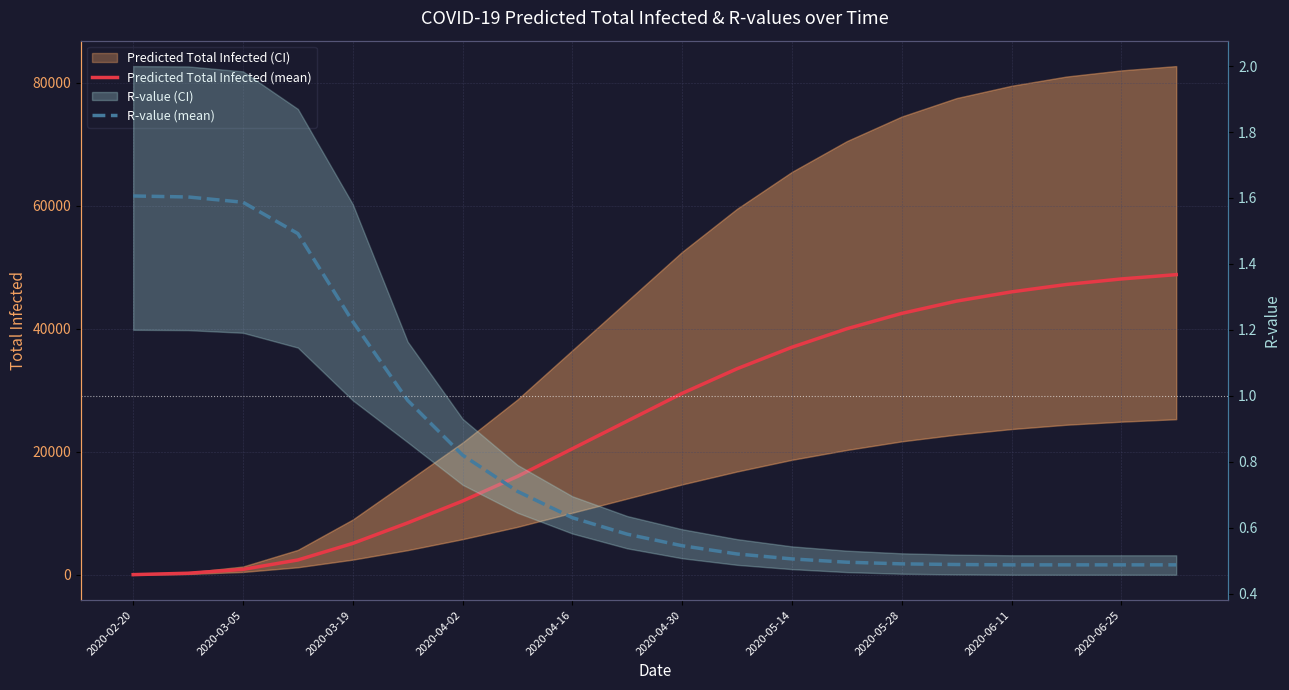

Is this an area chart (filled region under the line)?

No